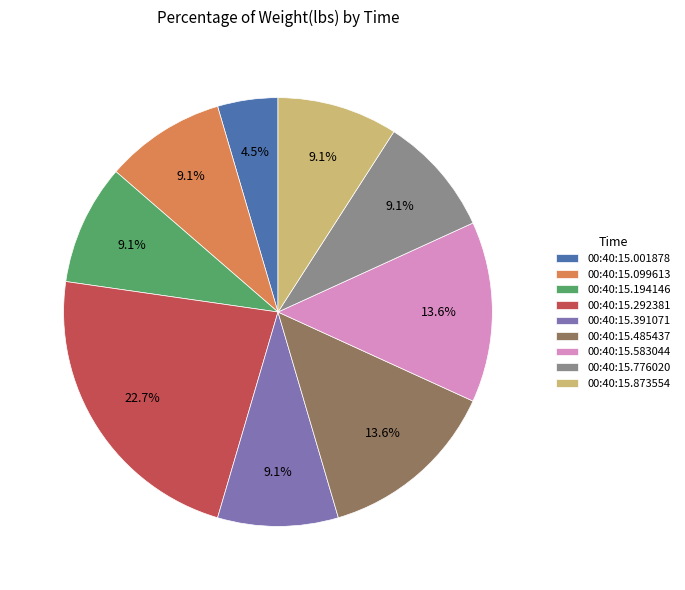

To the nearest percent, what is the difference between the largest and smallest slice percentages?

18%